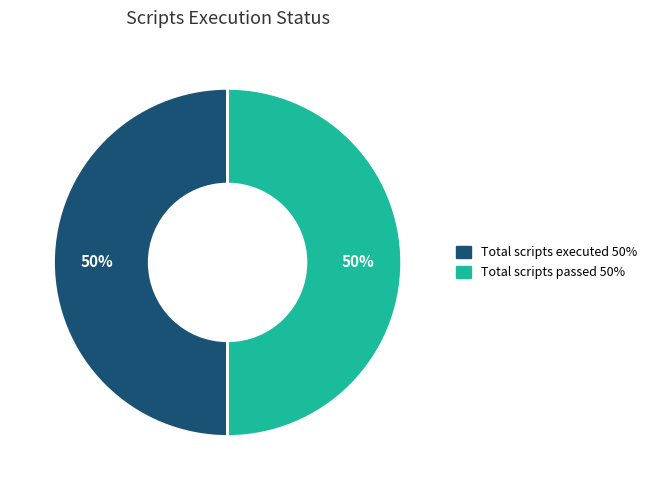

Count the number of slices in the pie.

2